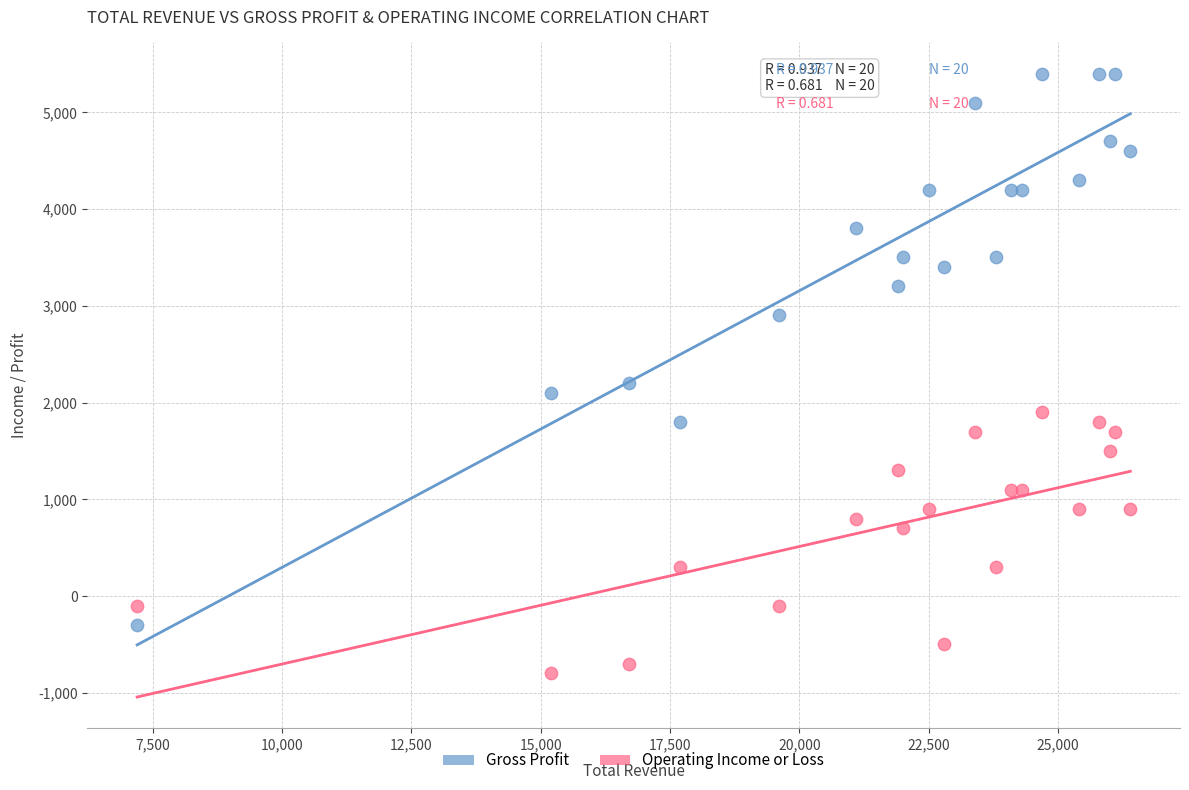

Across all series, what Y value is closest to 2300?

2200